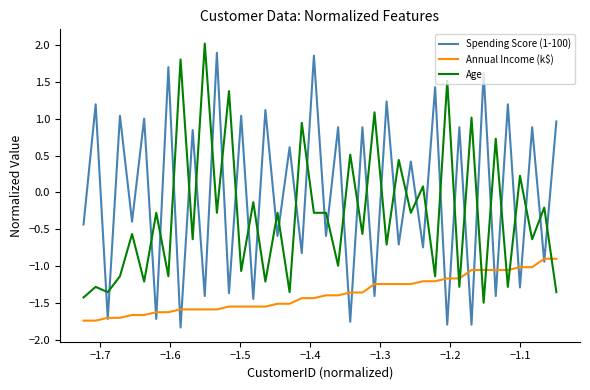

How many values in the Spending Score (1-100) series are below 0?

20